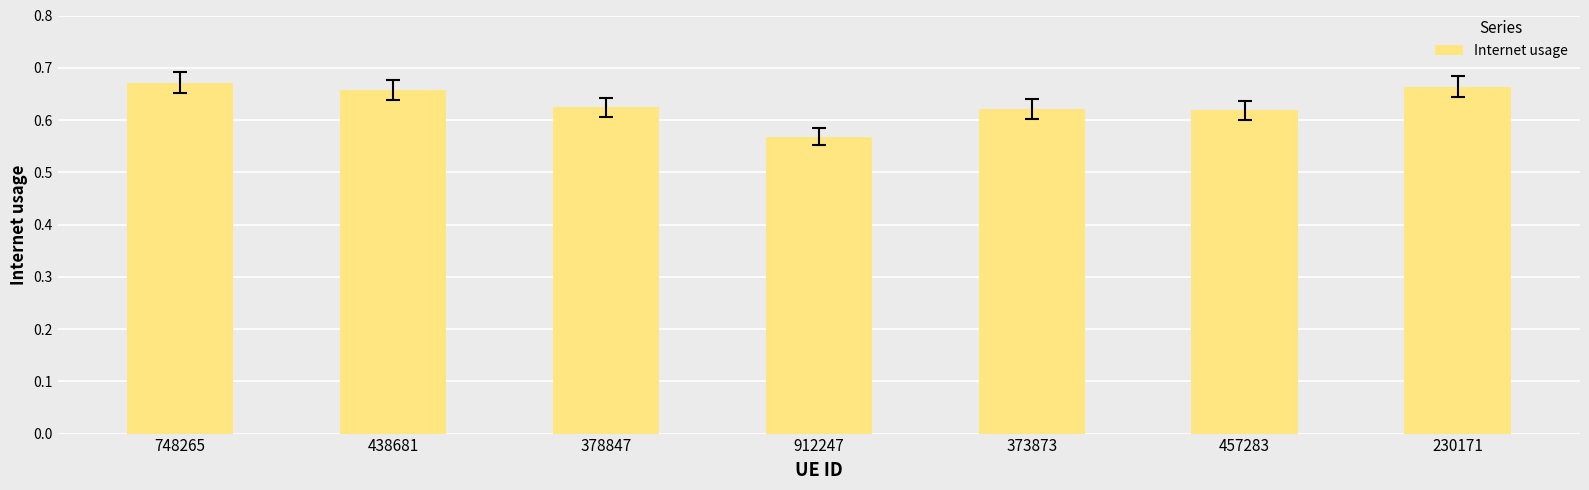

True or false: the data shows 0.3 at 457283.

False